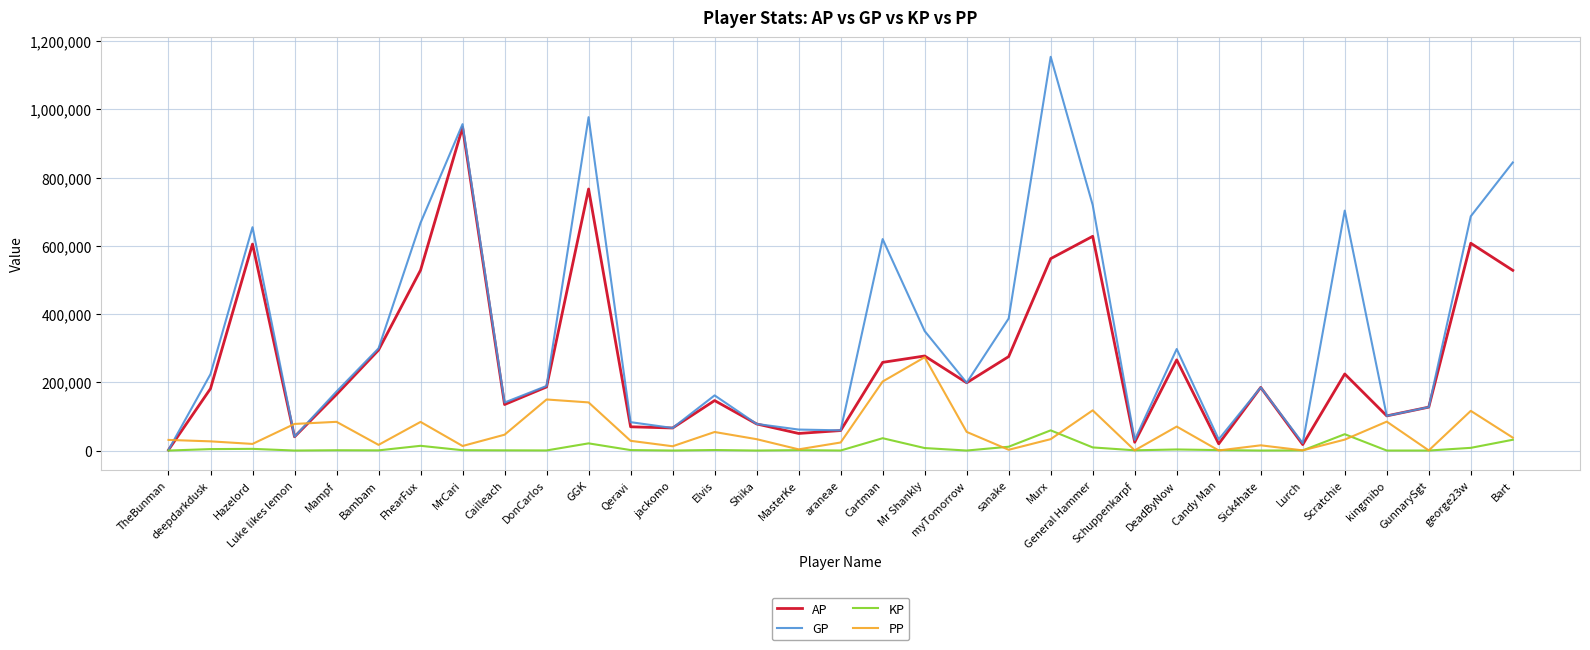

Rank the series by their maximum value, from highest to lowest.

GP, AP, PP, KP